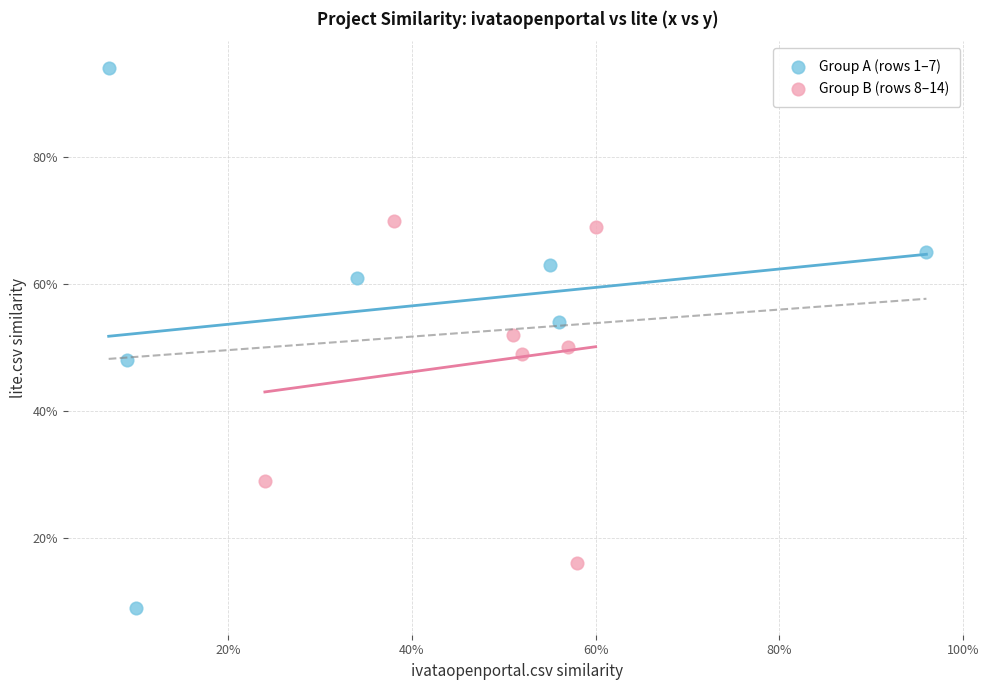

Which series contains the lowest Y value?

Group A (rows 1–7)